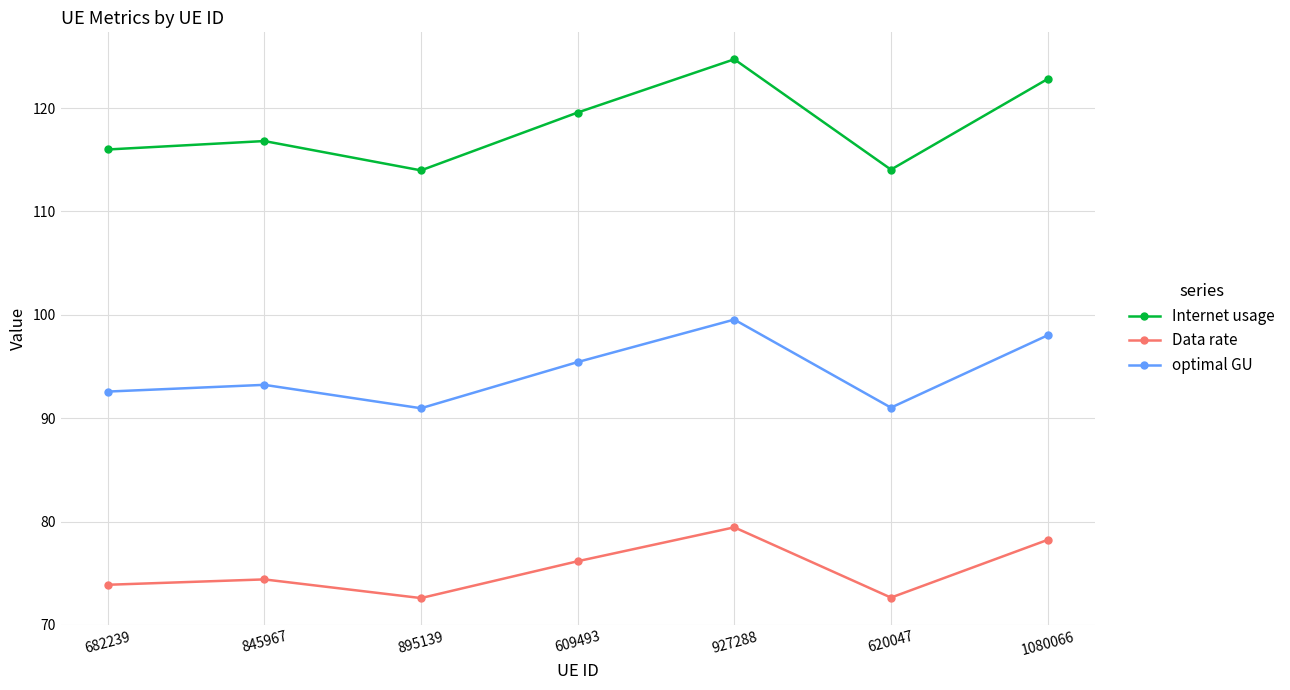

What is the average value of the Internet usage series?

118.3